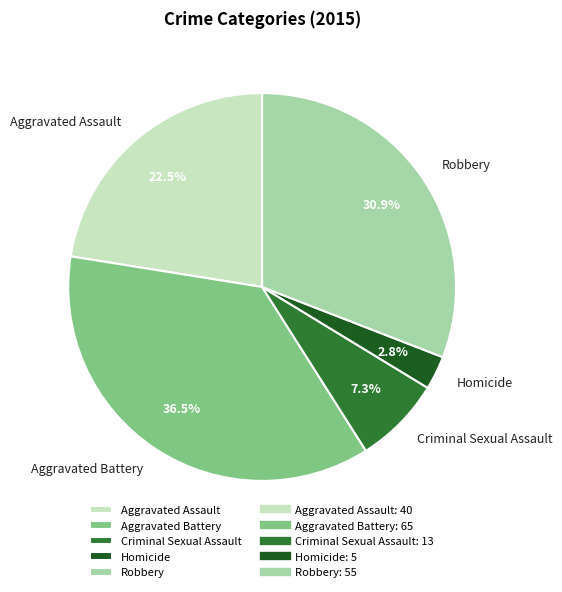

Is there any slice that represents more than half of the pie?

No